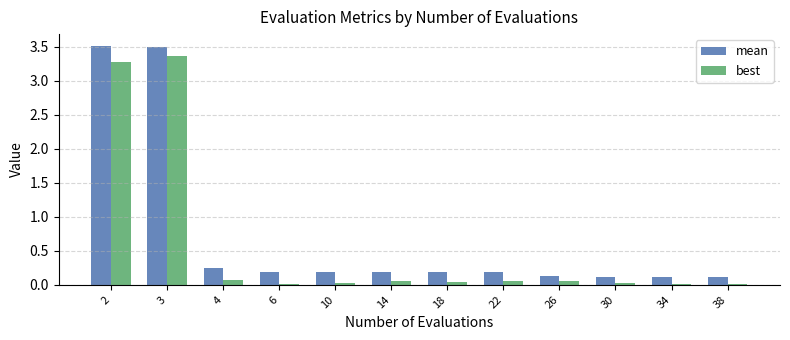

Between 3 and 14, which series saw the biggest shift?

best